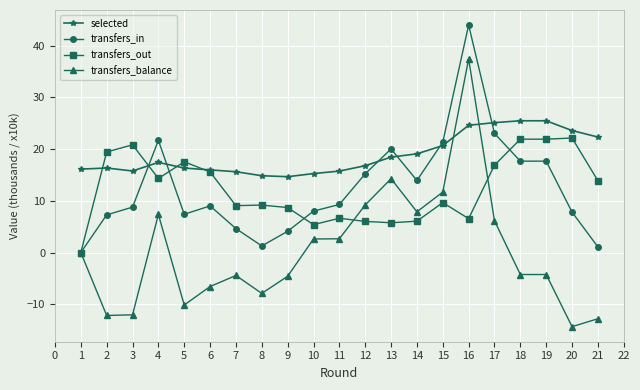

What is the minimum value shown in the chart?

-14.3